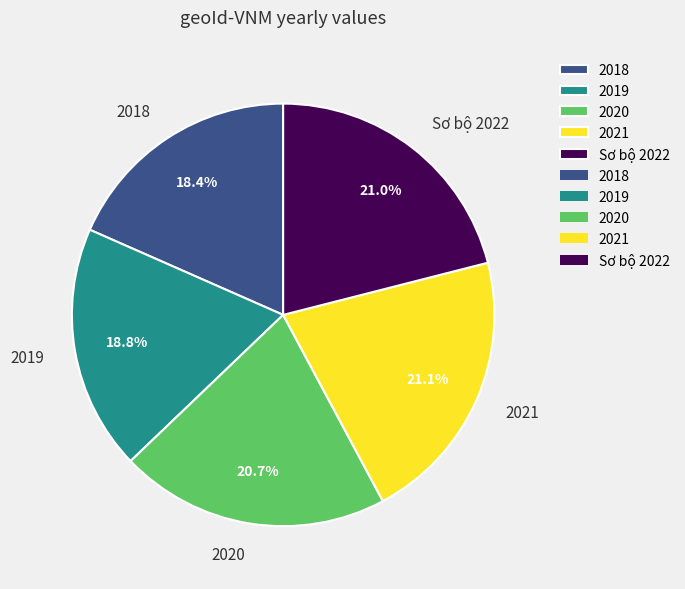

How many slices are in this pie chart?

5